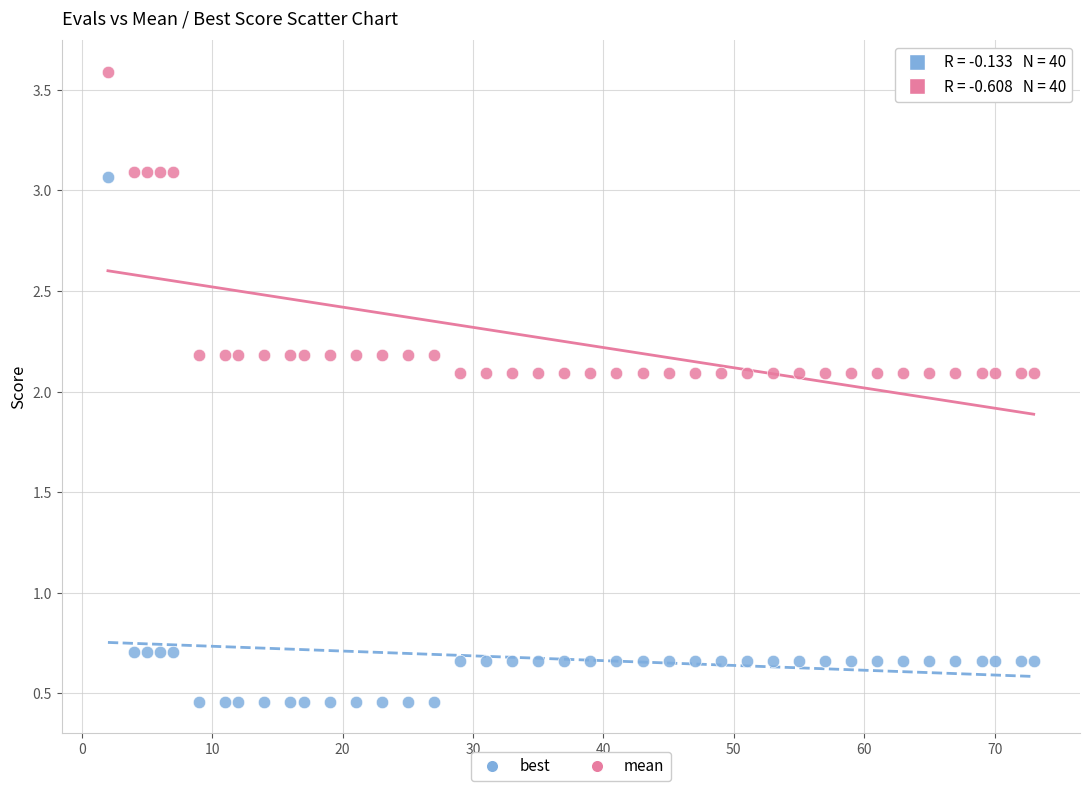

What are all the series names shown in the legend?

best, mean